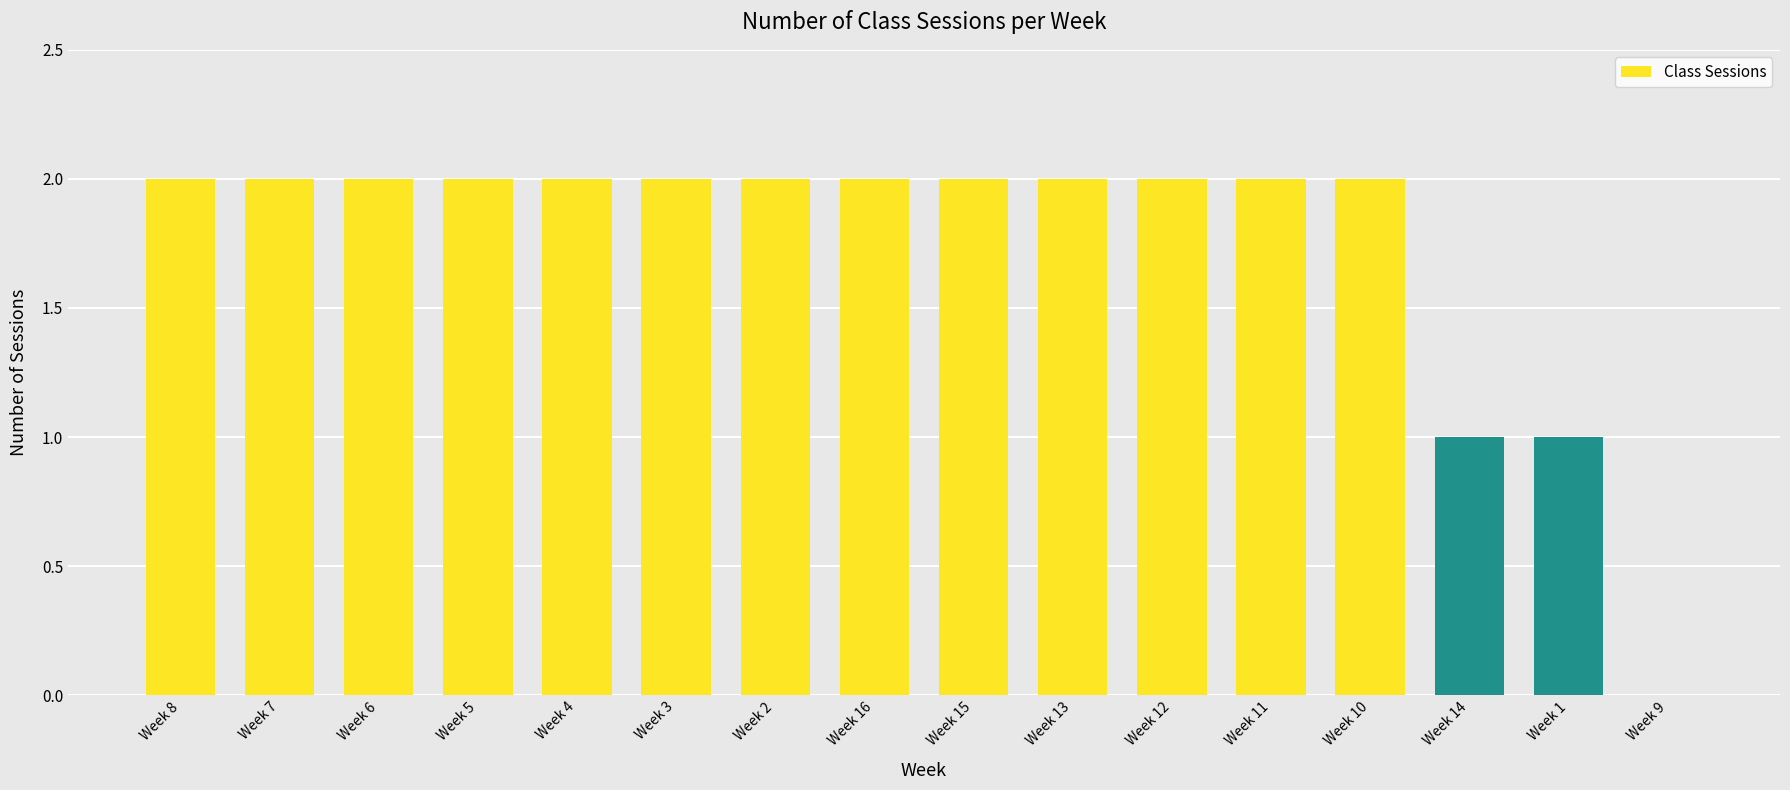

What is the sum of all values?

28